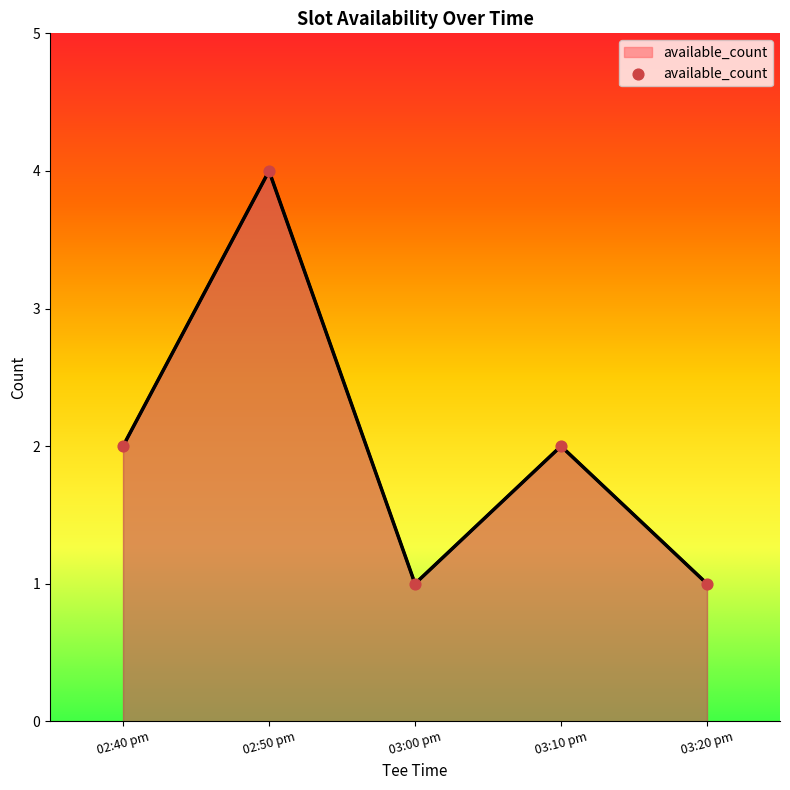

What is the change in value from 03:00 pm to 03:10 pm?

+1